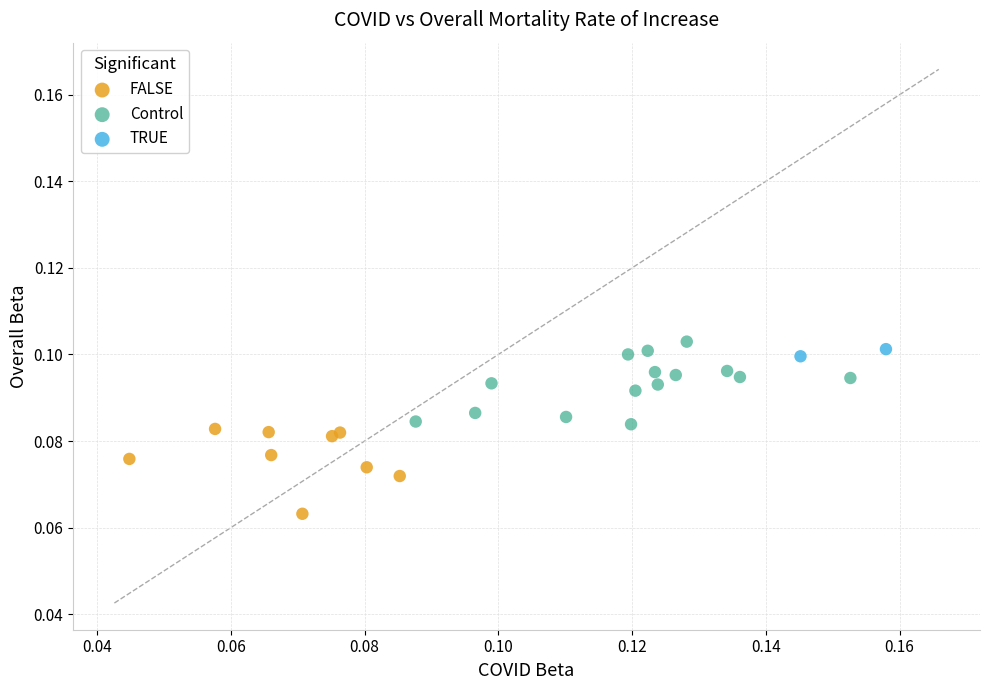

What are all the series names shown in the legend?

FALSE, Control, TRUE